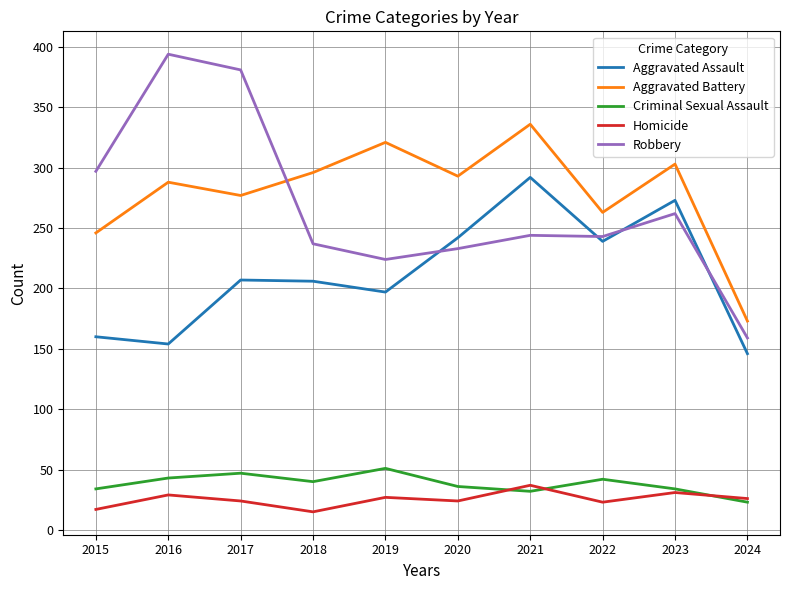

True or false: Aggravated Assault has a value of 197 at 2019.

True